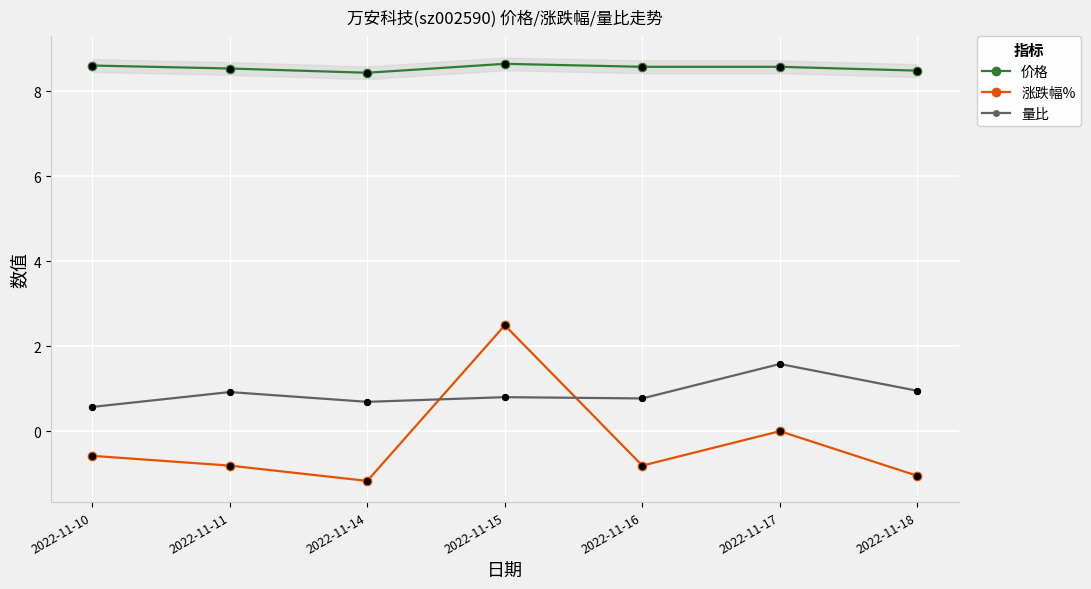

At how many categories does at least one series exceed 0?

7